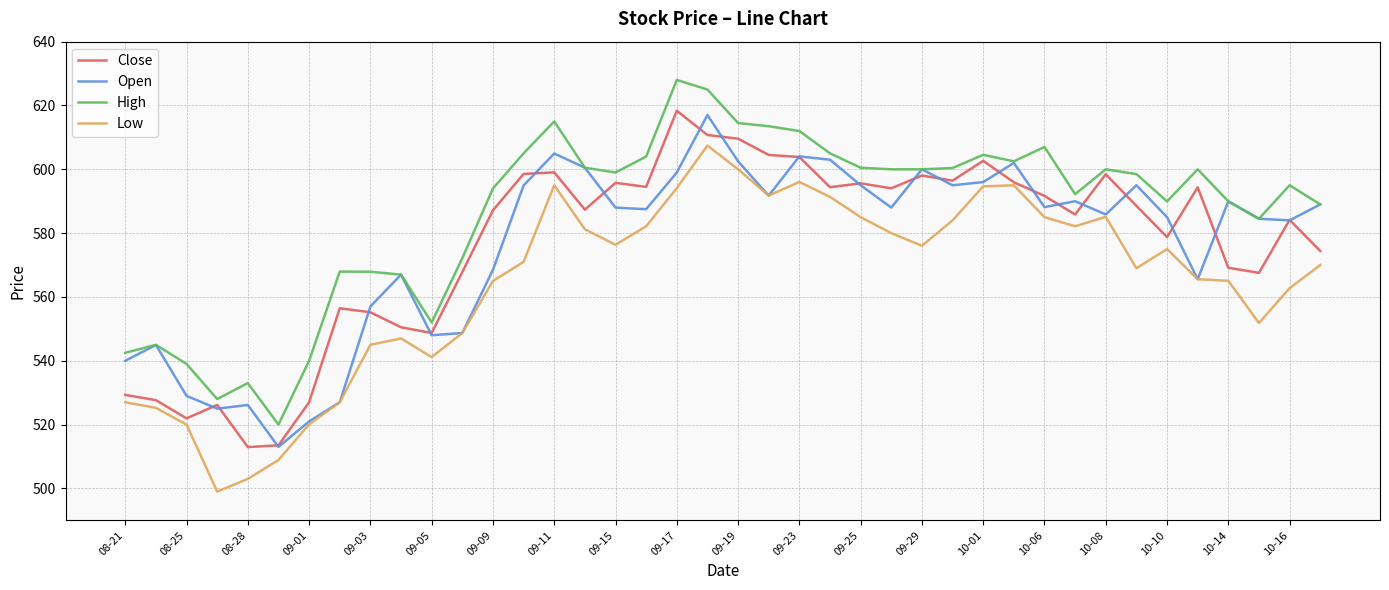

What is the average value of the High series?

586.1